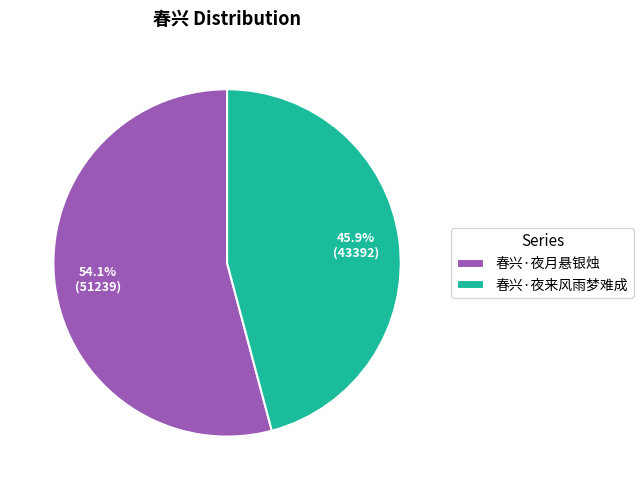

Count the number of slices in the pie.

2